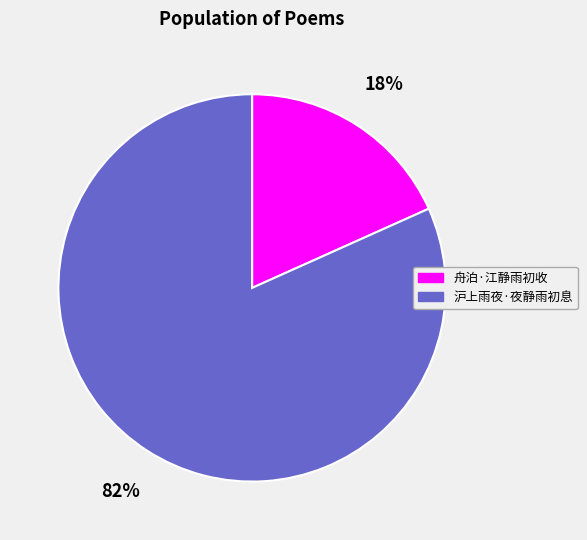

Rank the categories by value from highest to lowest.

沪上雨夜·夜静雨初息, 舟泊·江静雨初收